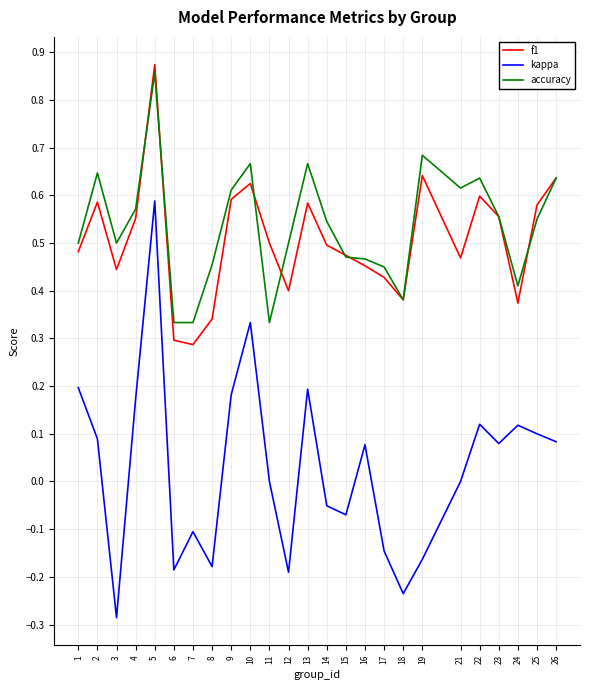

The value of f1 at 15 is 0.8. True or false?

False